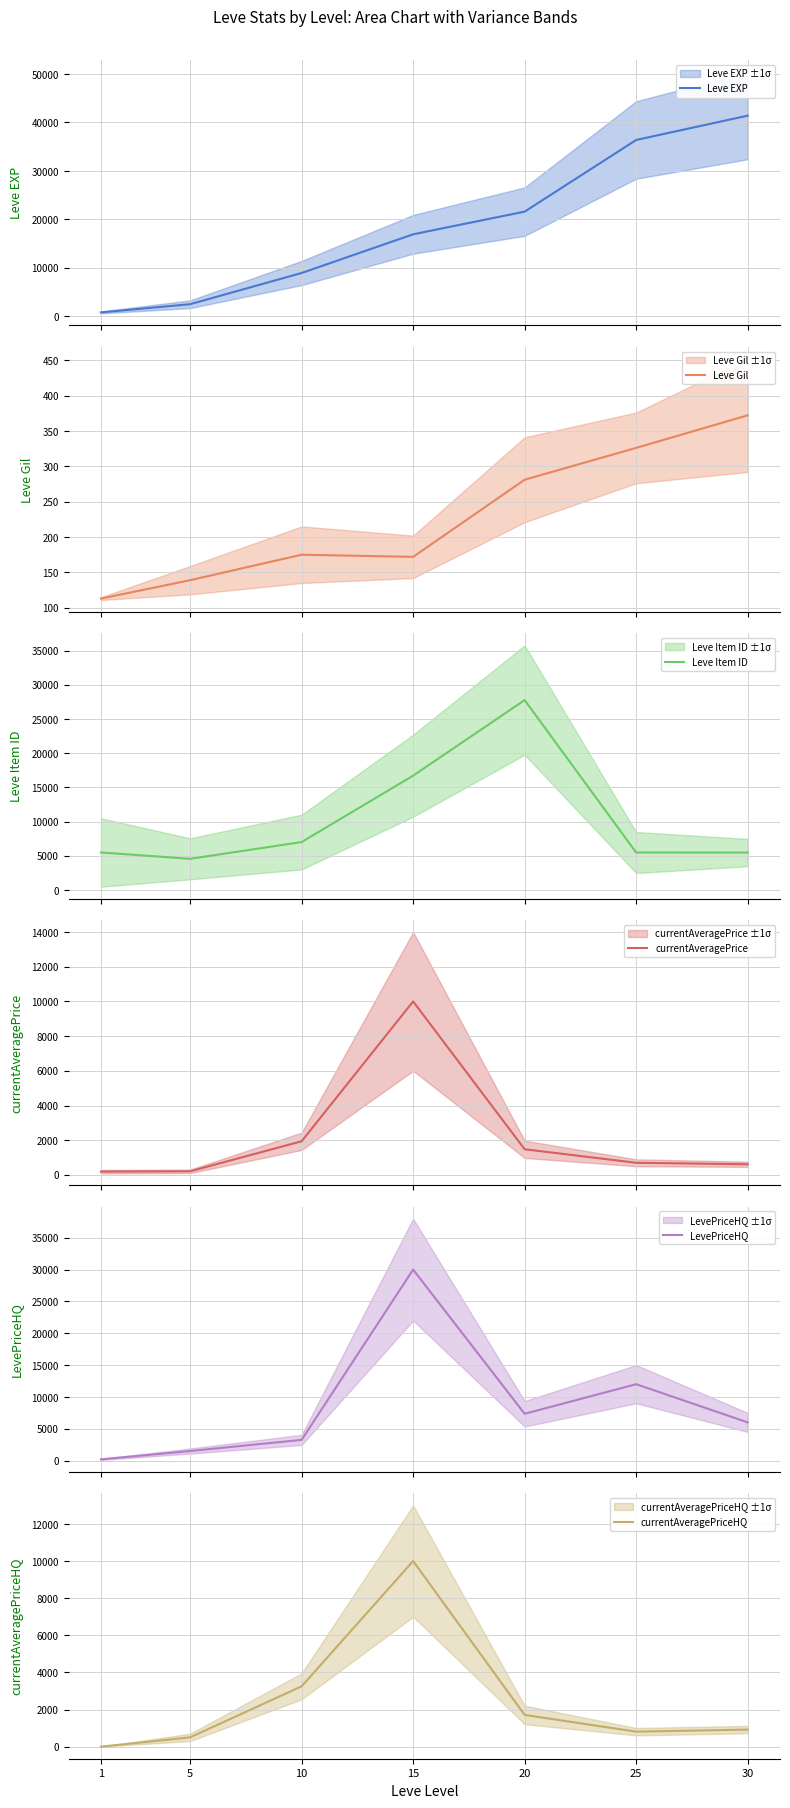

What is the total value across all series at 25?

55707